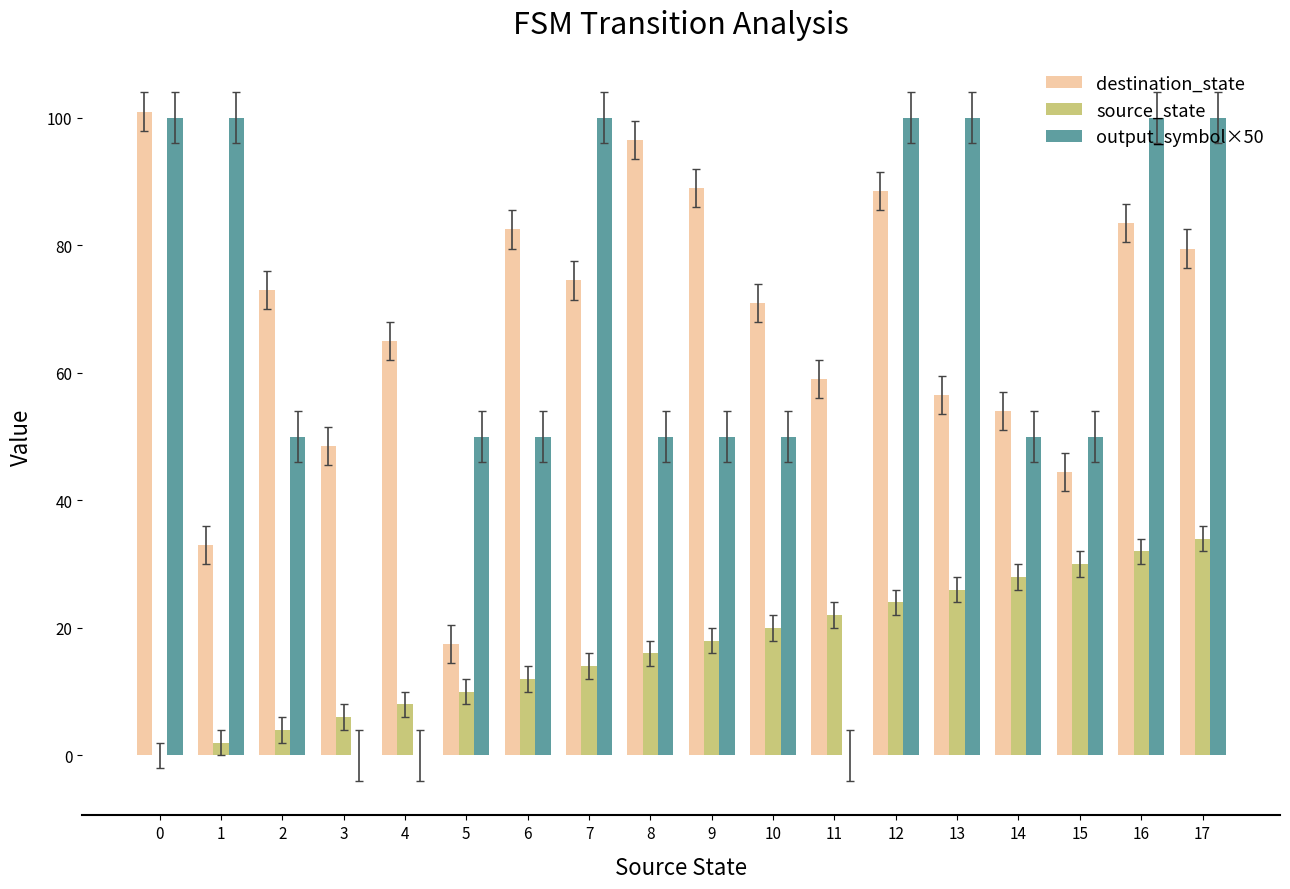

What is the sum of all output_symbol×50 values?

1100.0